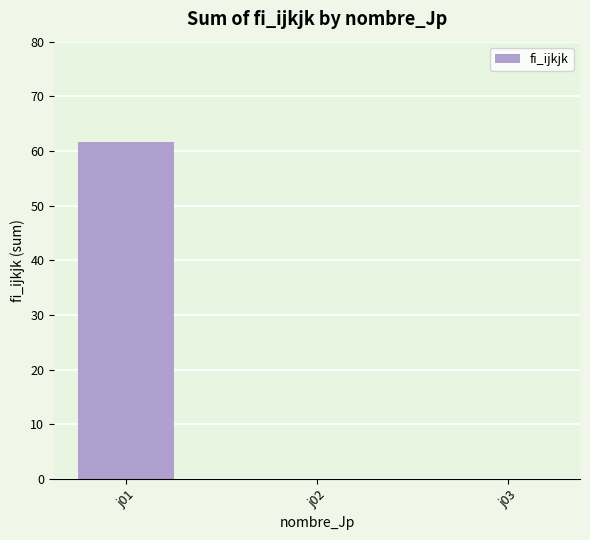

Between j01 and j02, which is larger?

j01